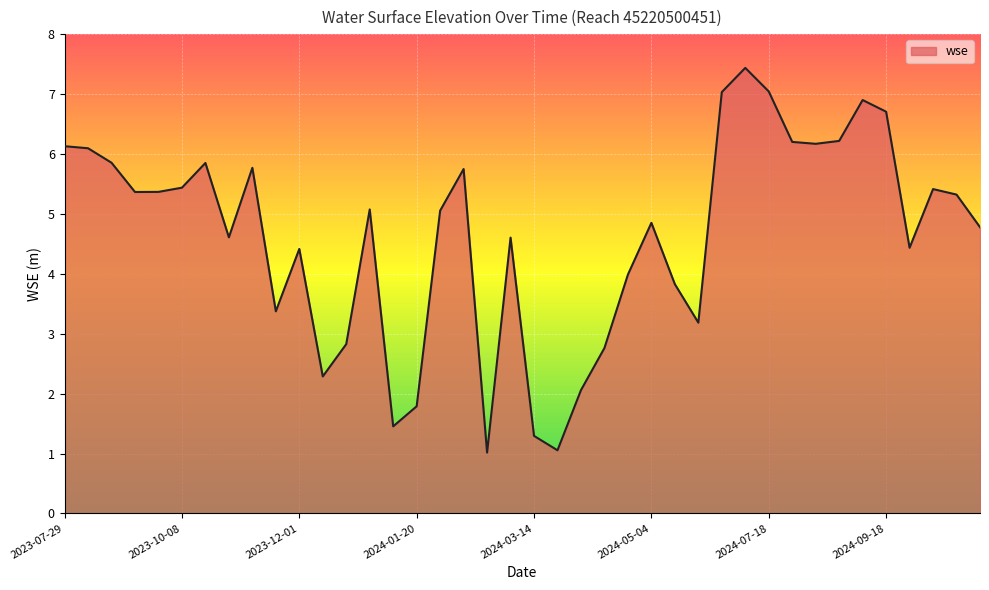

What is the difference between the maximum and minimum values?

6.4